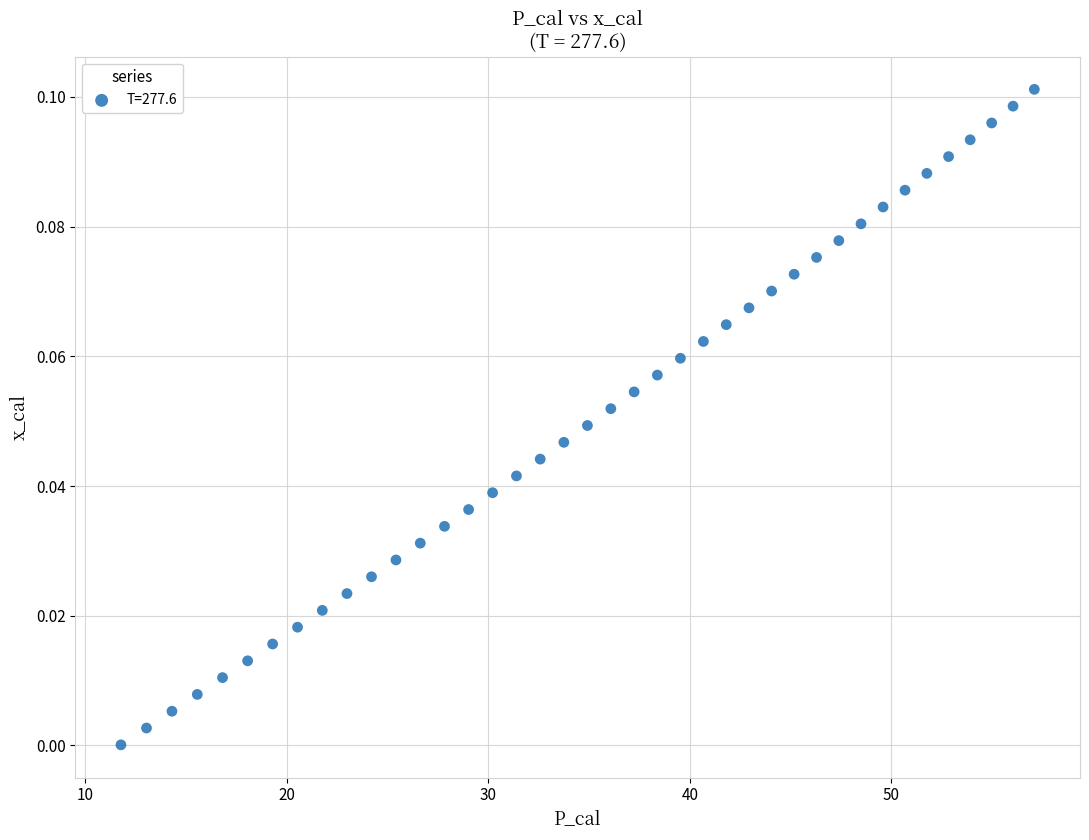

What is the range of X values (max minus min)?

45.3